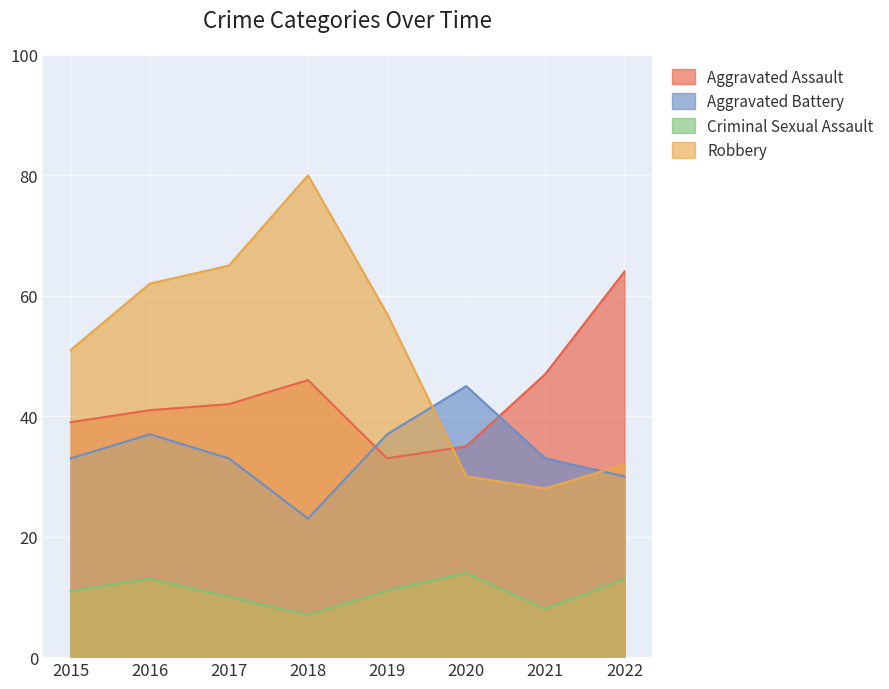

Reading left to right, extract all data points from this chart.

Aggravated Assault: 2015=39	2016=41	2017=42	2018=46	2019=33	2020=35	2021=47	2022=64
Aggravated Battery: 2015=33	2016=37	2017=33	2018=23	2019=37	2020=45	2021=33	2022=30
Criminal Sexual Assault: 2015=11	2016=13	2017=10	2018=7	2019=11	2020=14	2021=8	2022=13
Robbery: 2015=51	2016=62	2017=65	2018=80	2019=57	2020=30	2021=28	2022=32